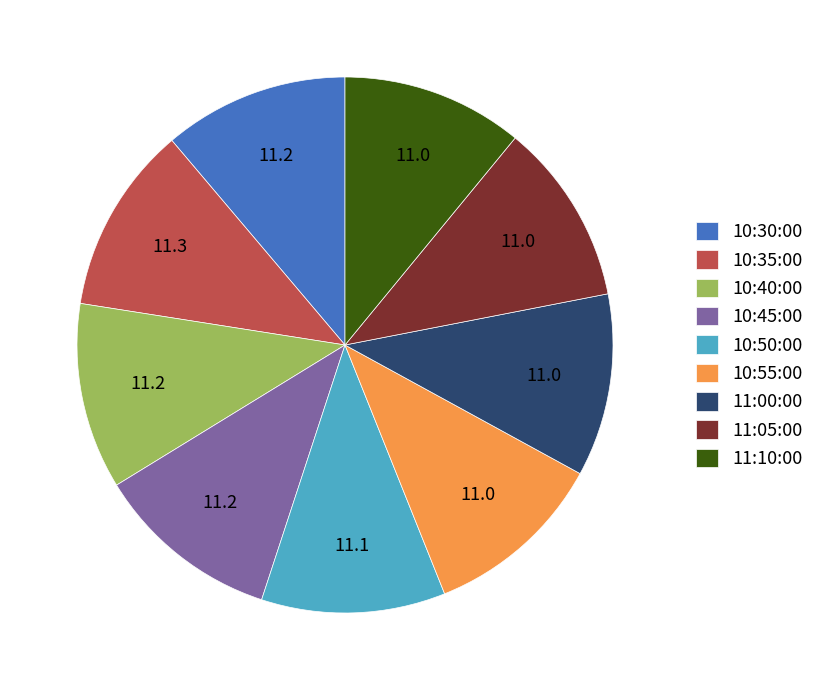

Combined, do 11:10:00 and 10:55:00 account for over 50%?

No